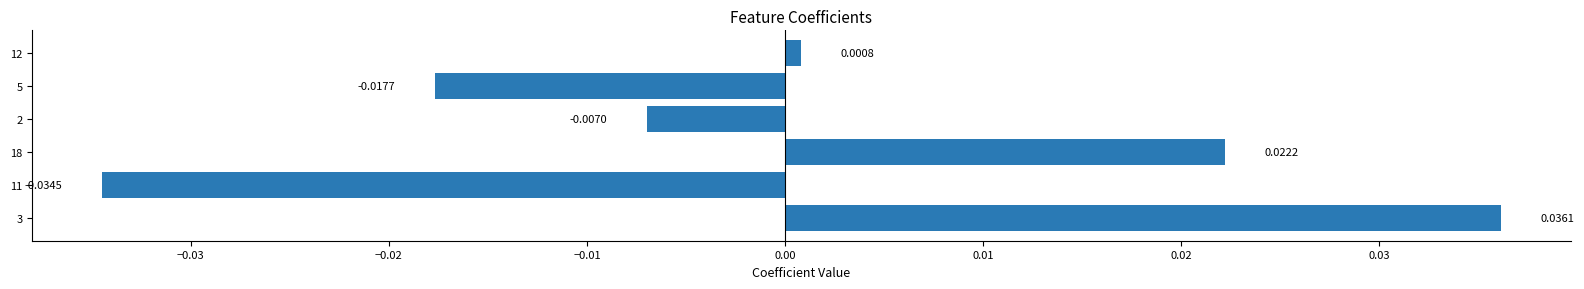

What is the difference between the second highest and minimum values?

0.1